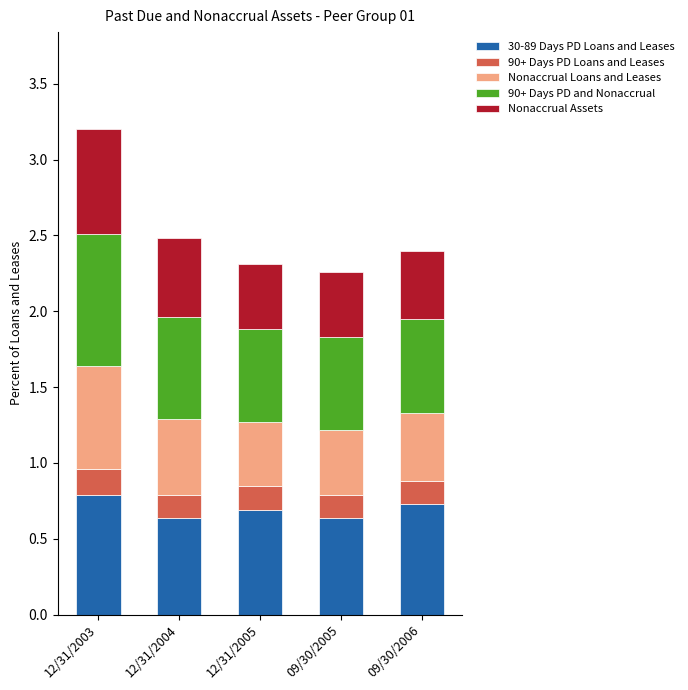

Count the number of categories in the chart.

5